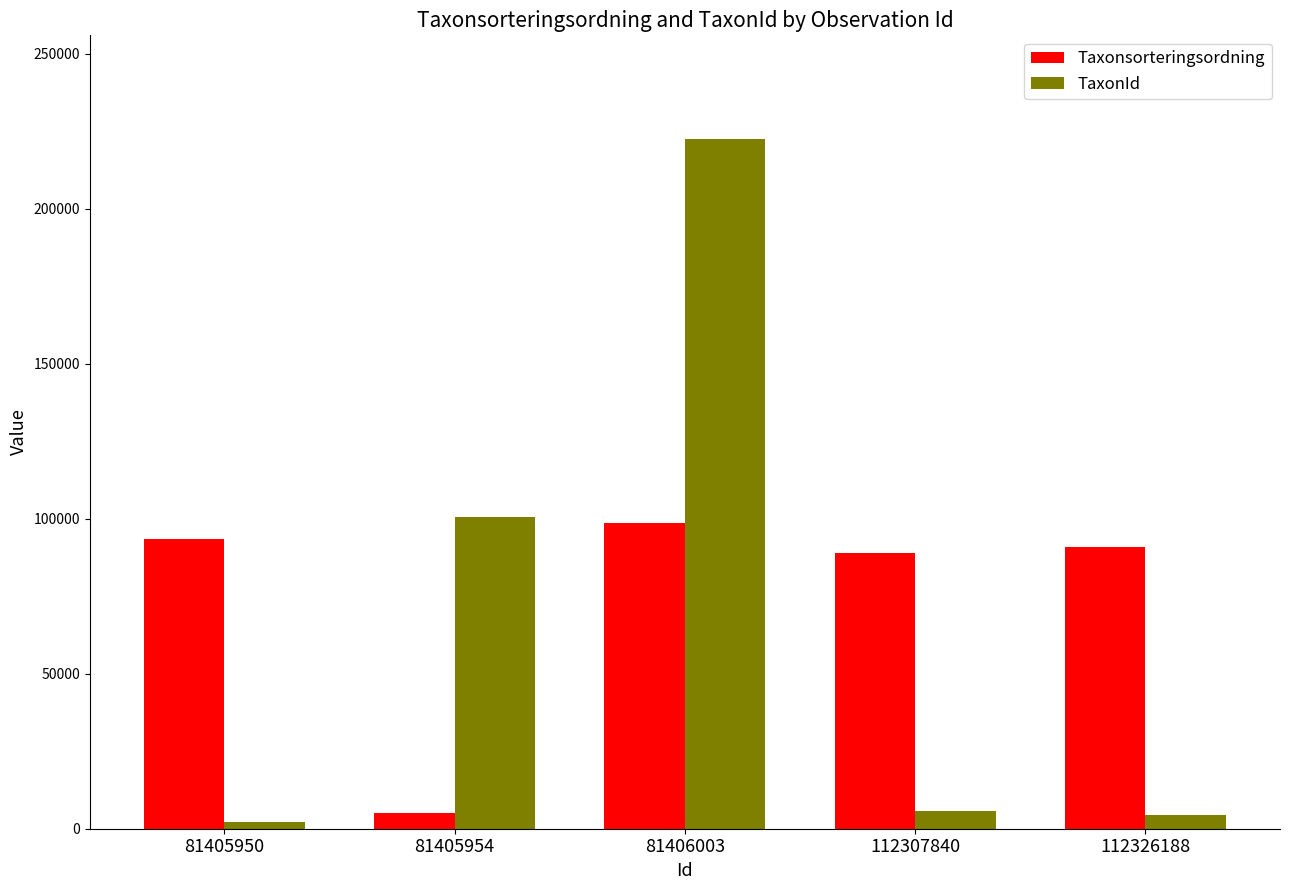

What is the difference between the highest and lowest values at 81406003?

123978